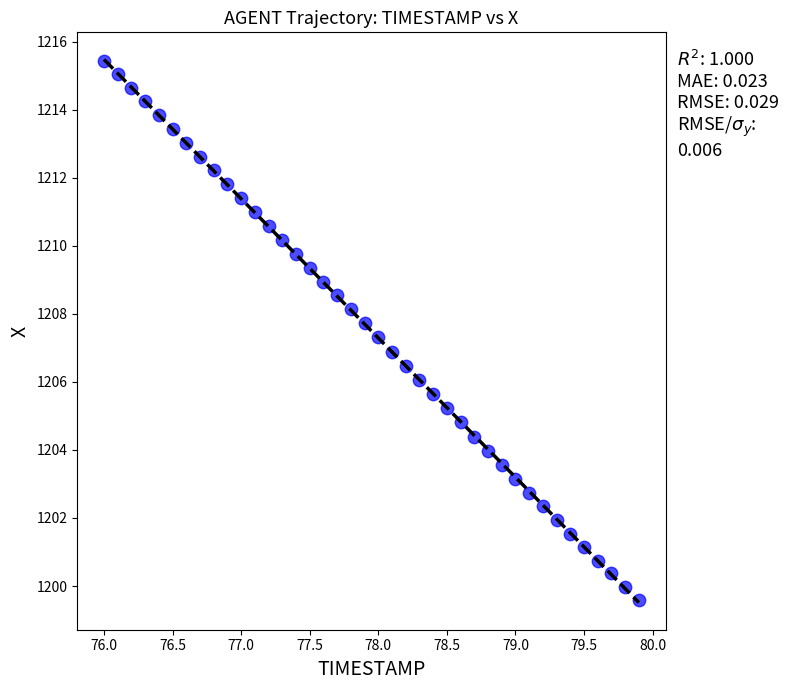

What is the range of X values (max minus min)?

3.9